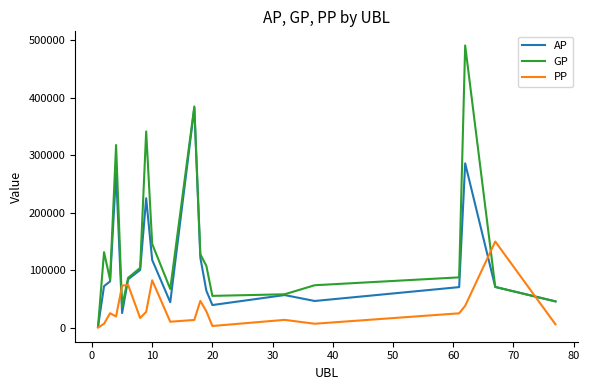

What is the maximum value shown in the chart?

490544